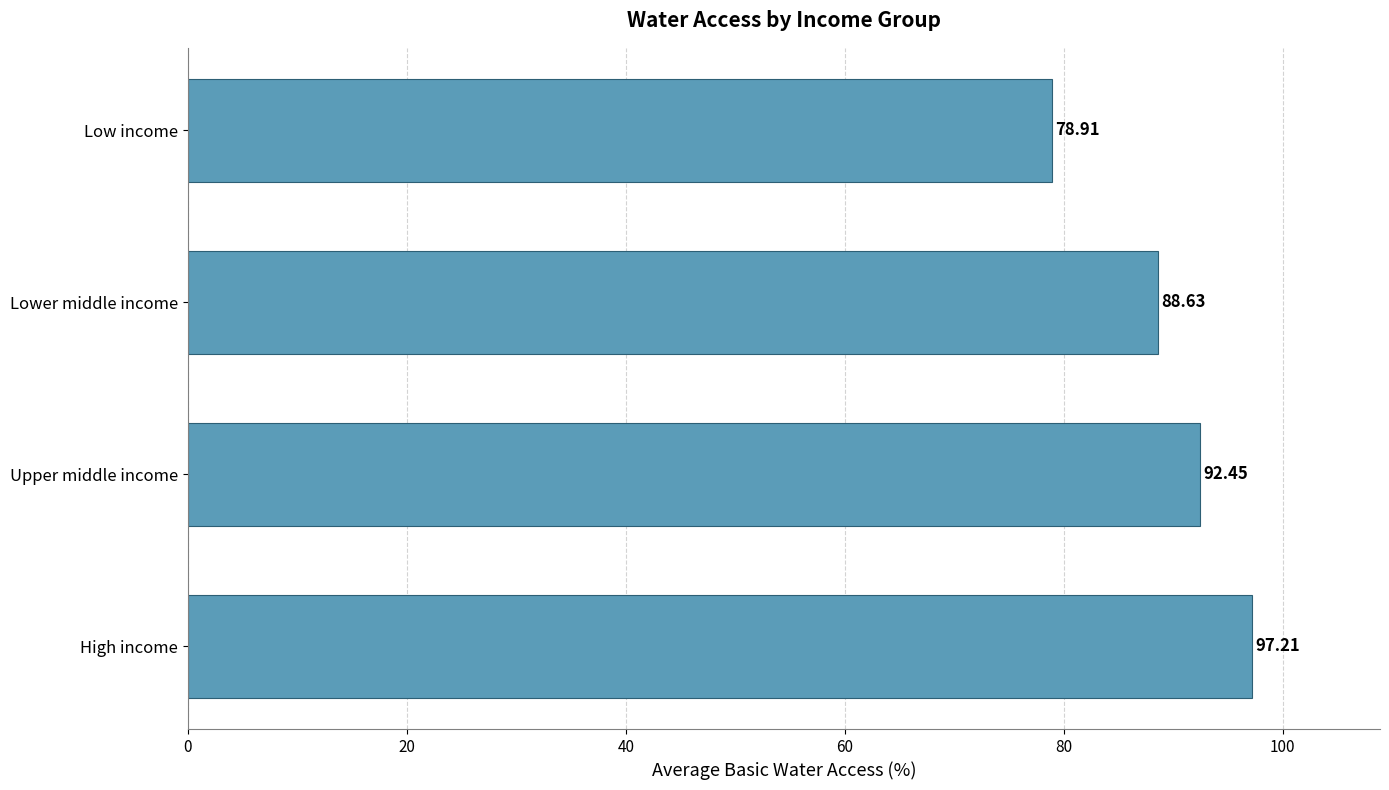

Rank the categories by value from lowest to highest.

Low income, Lower middle income, Upper middle income, High income